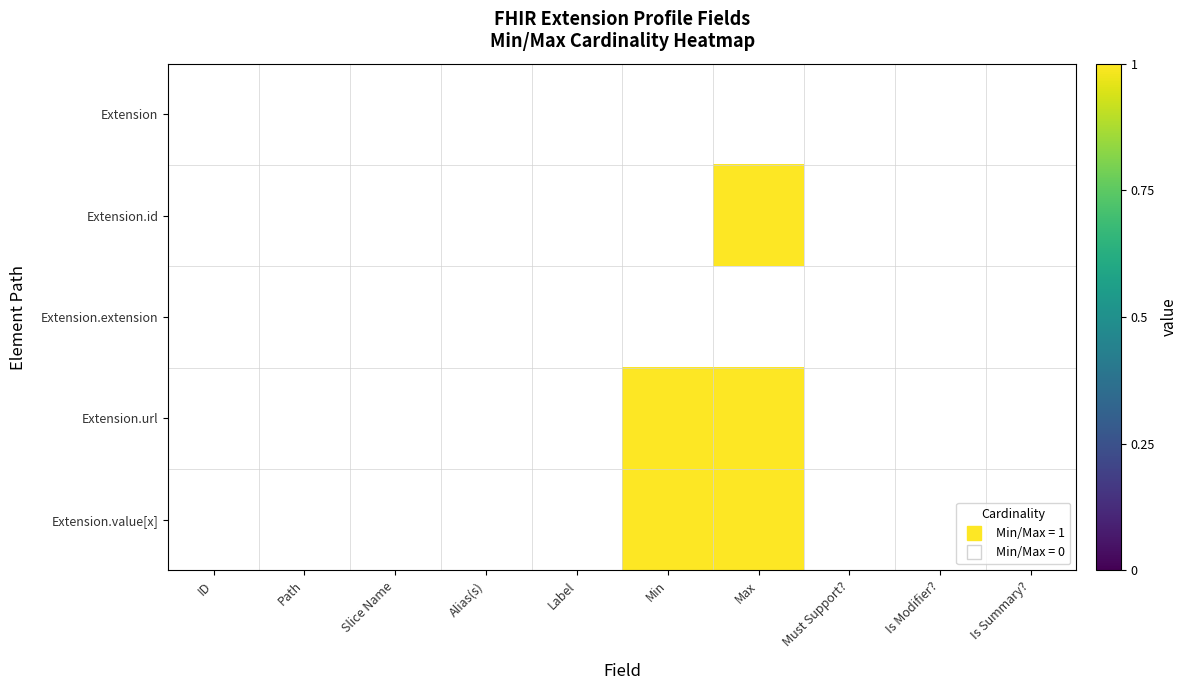

Rank the series by their average value, from lowest to highest.

Extension, Extension.id, Extension.extension, Extension.url, Extension.value[x]